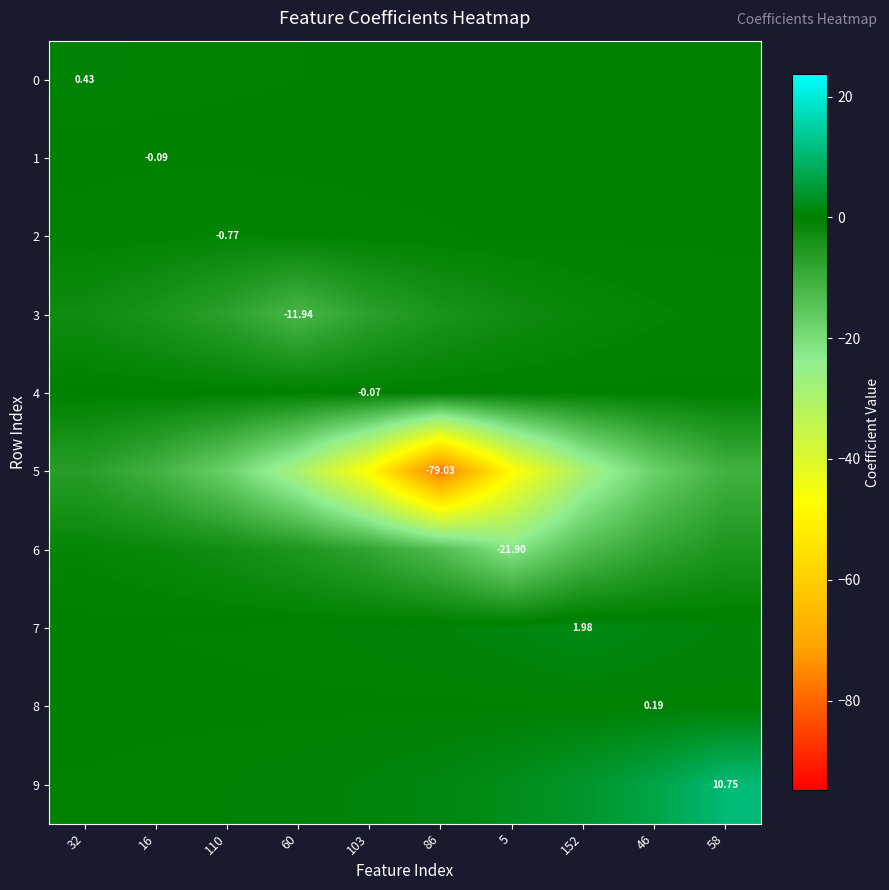

At which category is the sum across all series the highest?

58